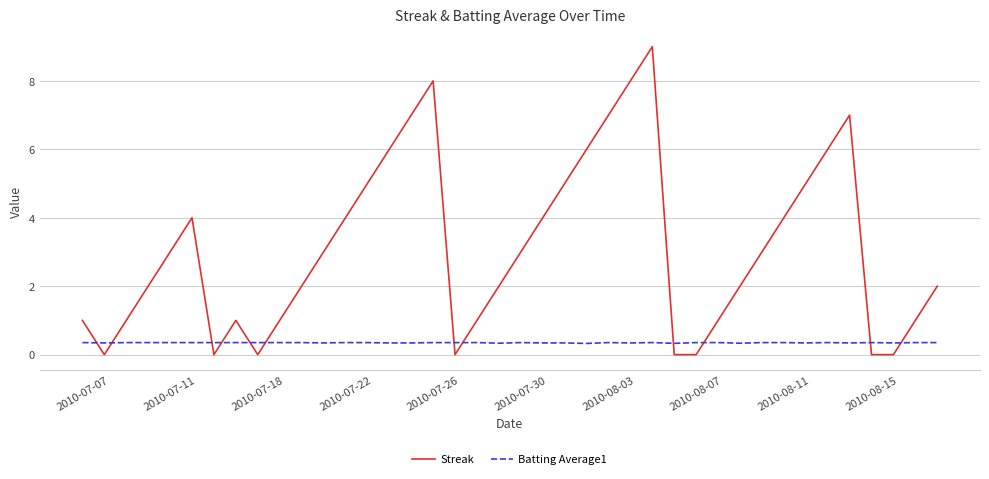

List the series in order of their peak value, highest first.

Streak, Batting Average1